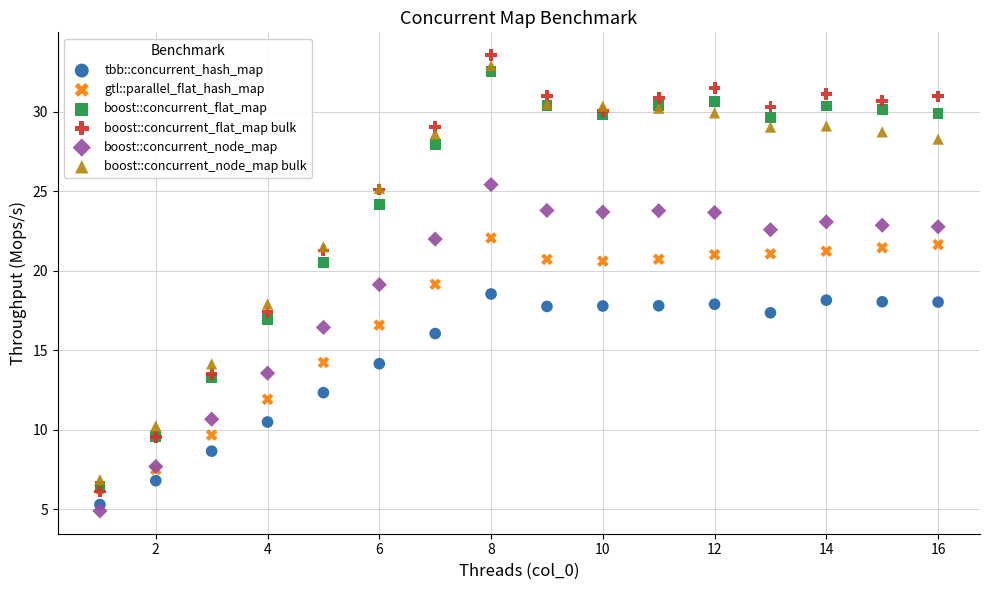

Which series has the largest Y range (max minus min)?

boost::concurrent_flat_map bulk